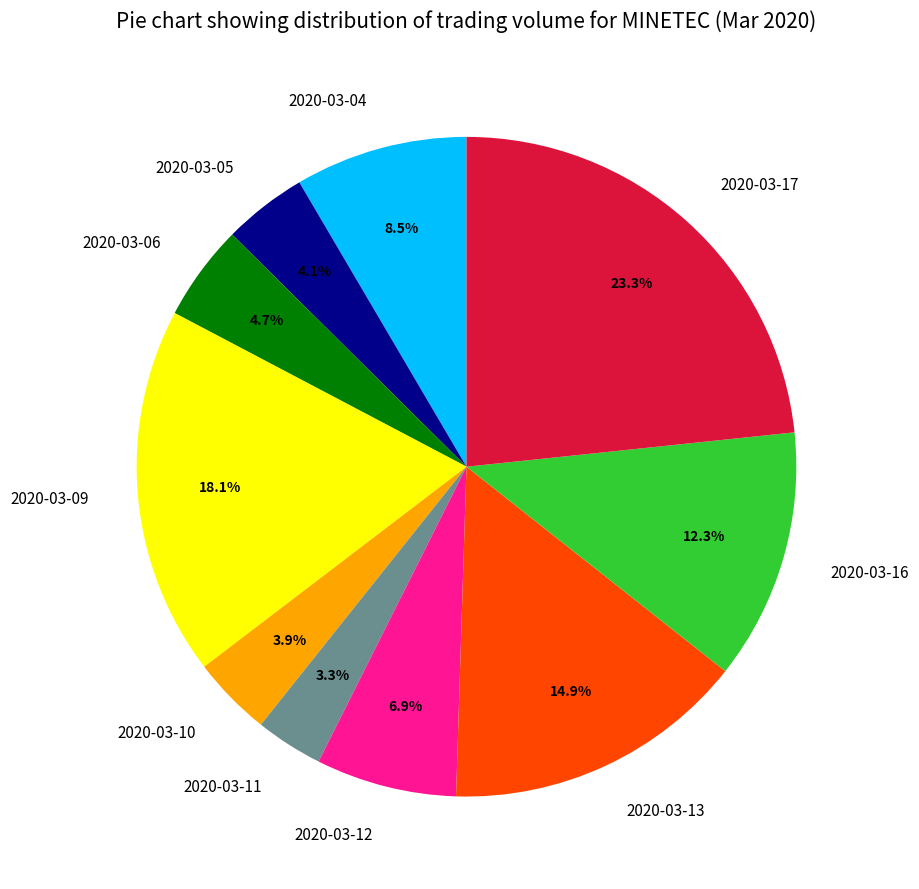

True or false: 2020-03-16 accounts for 26% of the total.

False